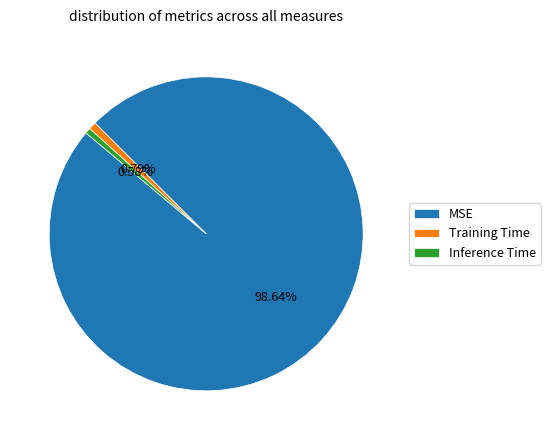

What percentage do Training Time and Inference Time together represent?

1.4%